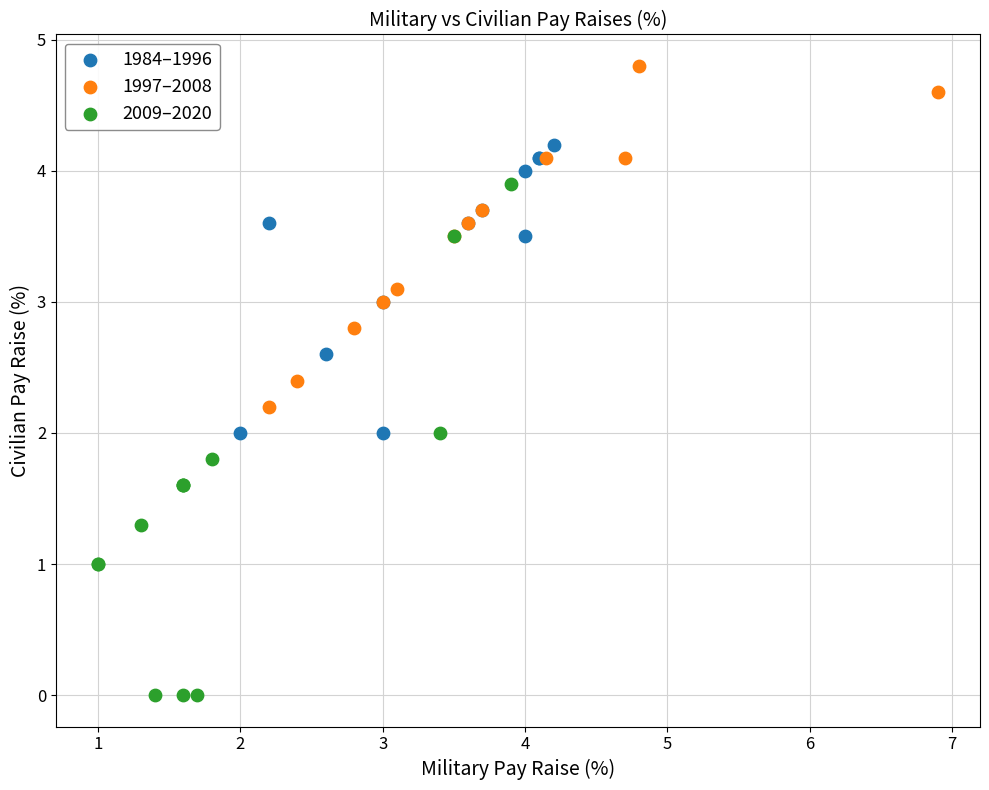

Which series contains the highest Y value?

1997–2008